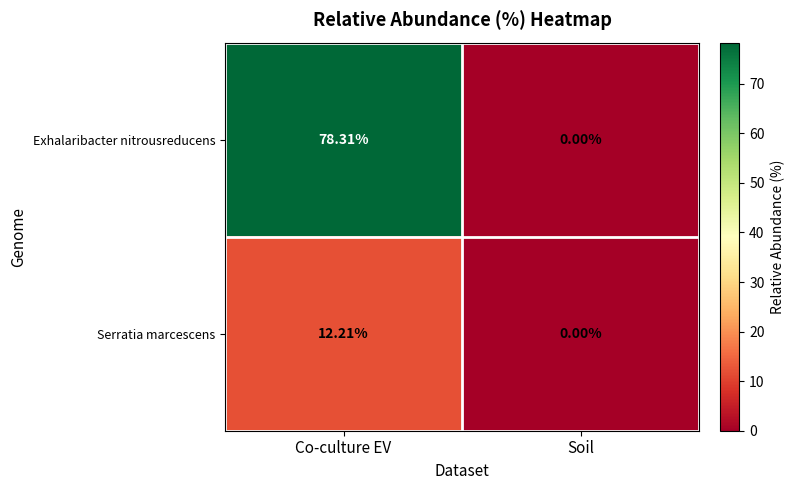

Which series changed the most between Co-culture EV and Soil?

Exhalaribacter nitrousreducens